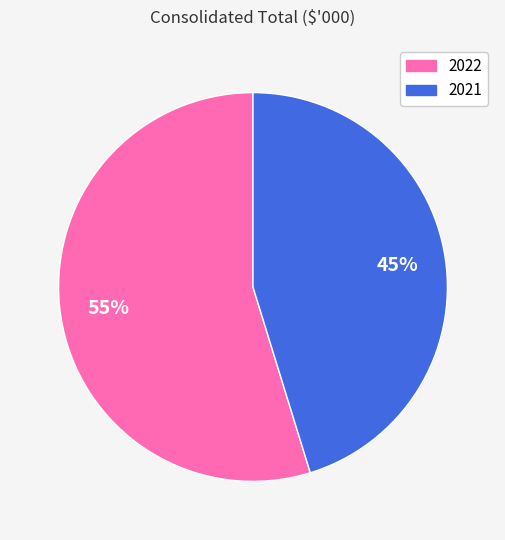

Count the number of slices in the pie.

2